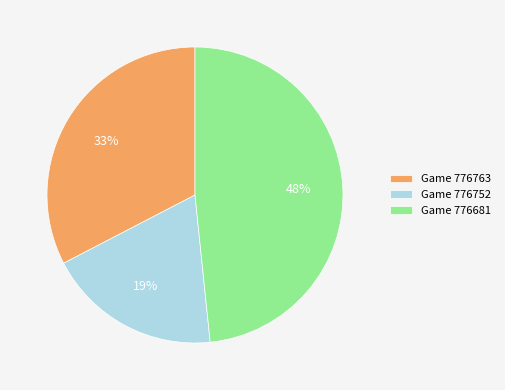

Is the sum of Game 776752 and Game 776763 greater than half?

Yes